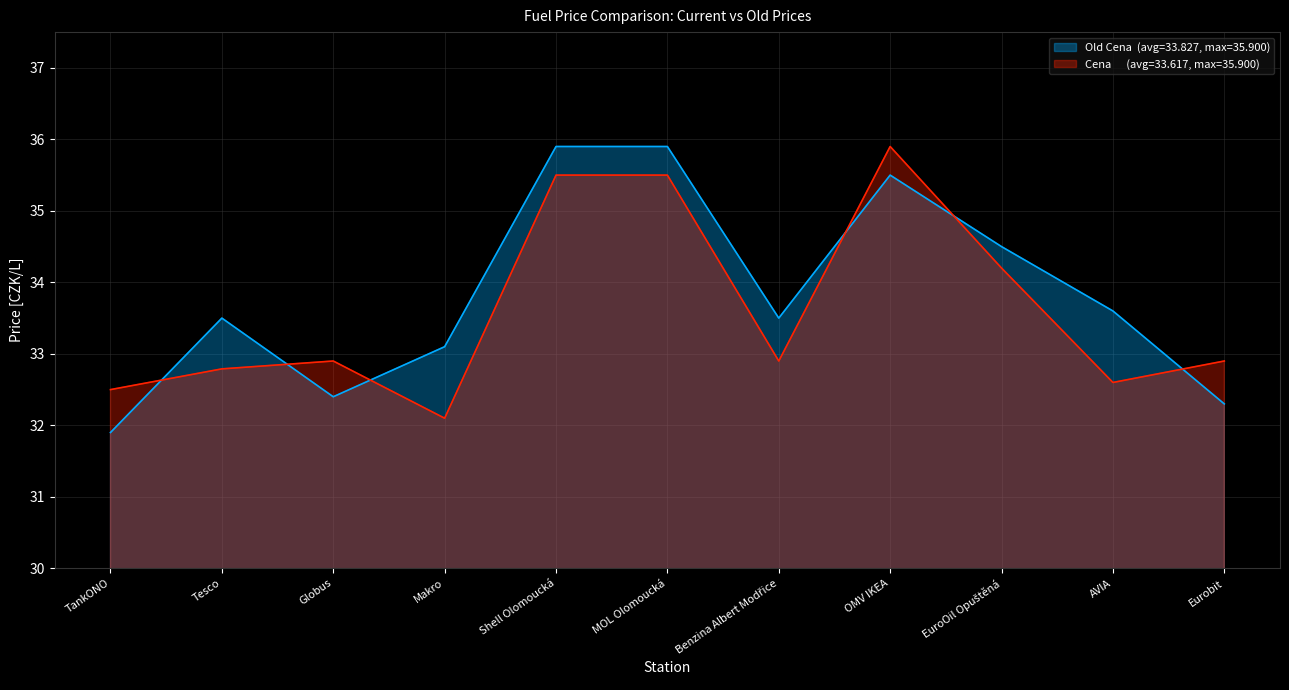

How many lines are shown in the chart?

2